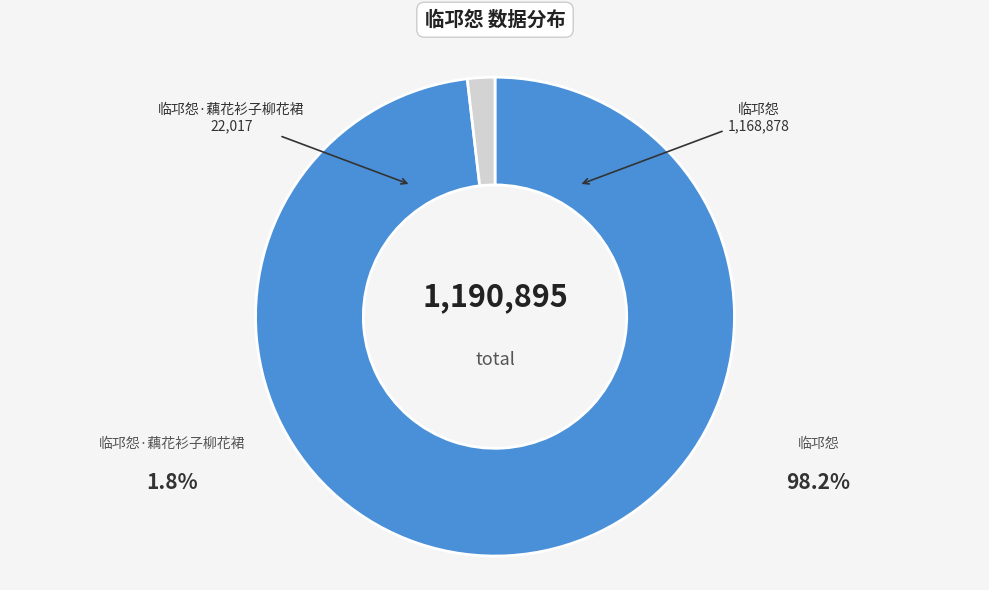

Rank the categories by value from lowest to highest.

临邛怨·藕花衫子柳花裙, 临邛怨